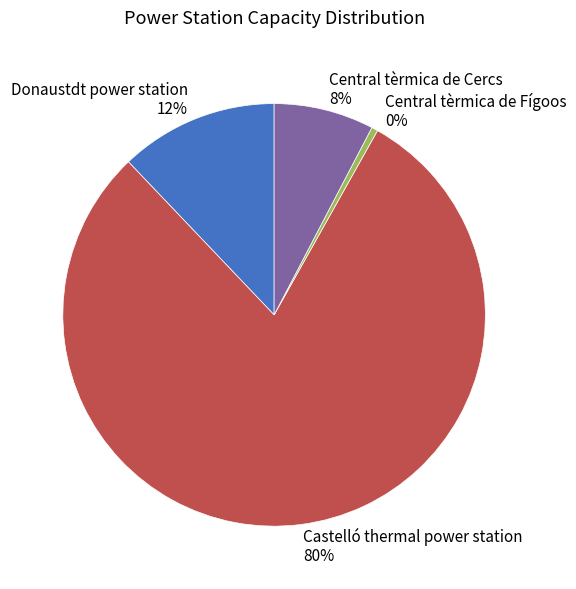

What percentage is the Donaustdt power station slice, to the nearest percent?

12%